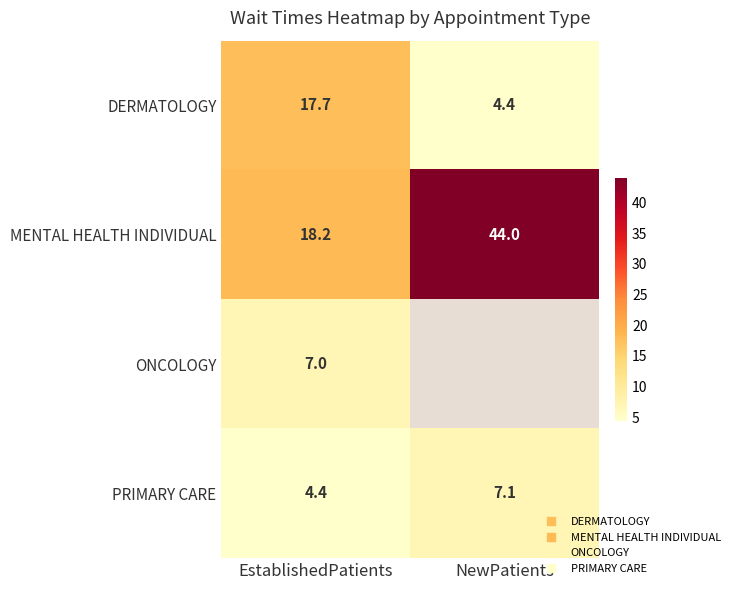

Which category has the highest value in the DERMATOLOGY series?

EstablishedPatients